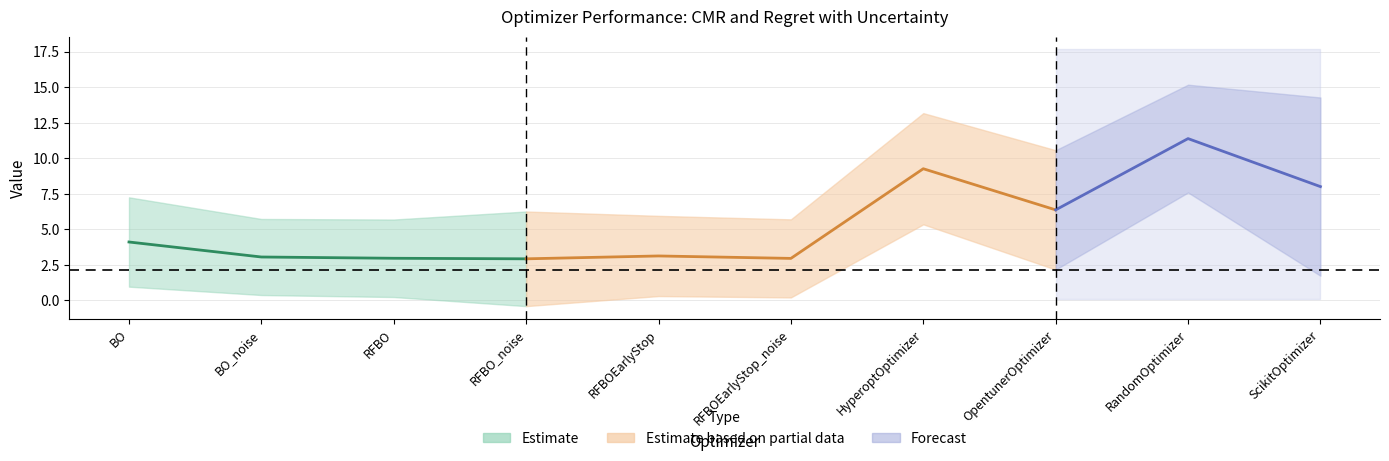

What is the lowest value of the CMR series?

2.9